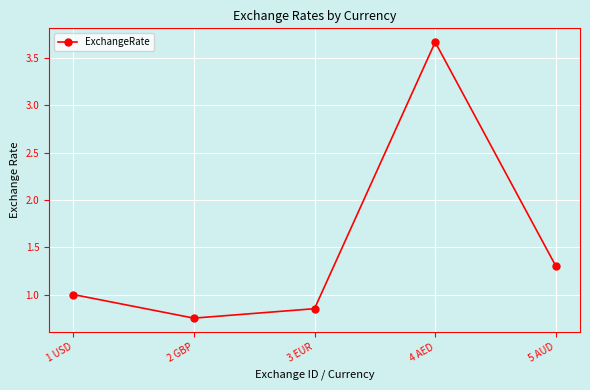

What is the label of the 5th point from the left?

5 AUD